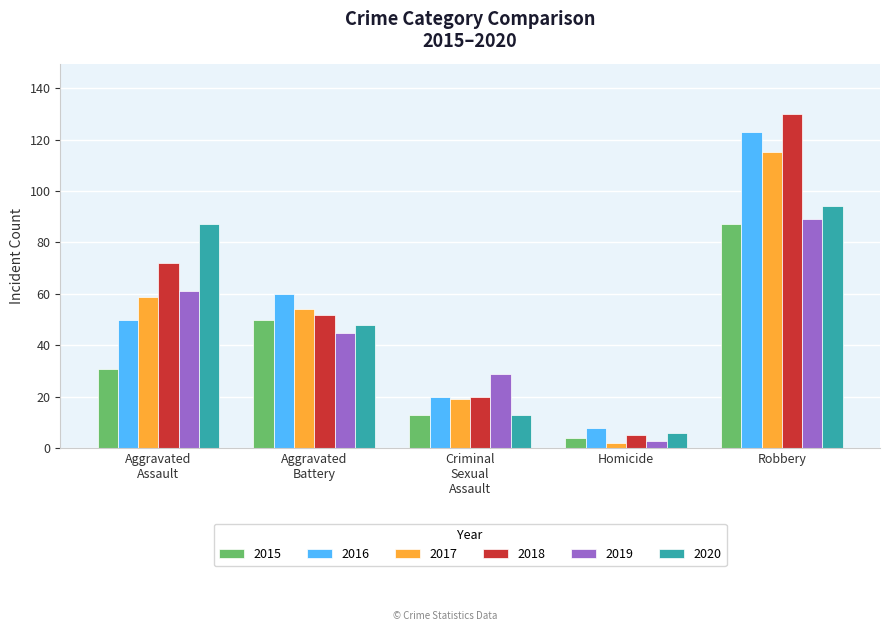

How many bars are there in each group?

6